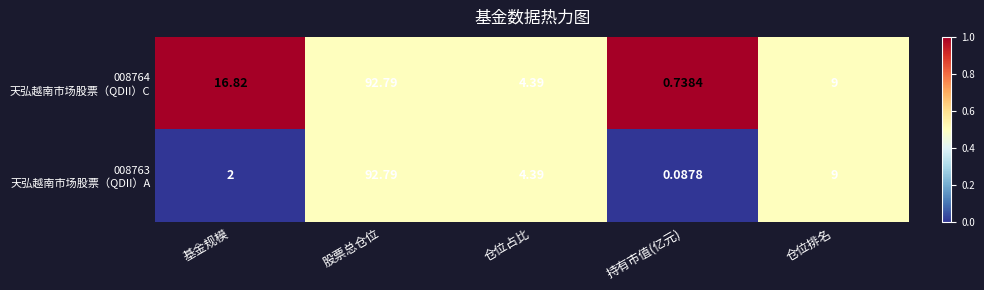

Which category has the lowest value across all series?

持有市值(亿元)